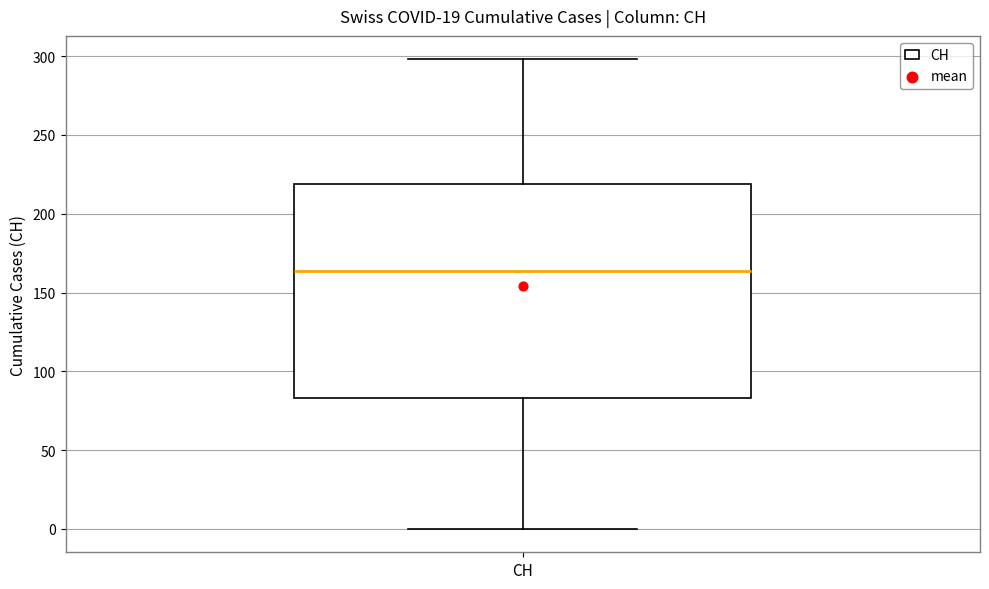

Transcribe this box plot: give where the median line is, the range the box spans, and where the two whiskers end, as read against the y-axis. The values are not printed on the chart, so give them approximately, as read against the axis.

median 165, box 85 to 220, whiskers 0 to 300